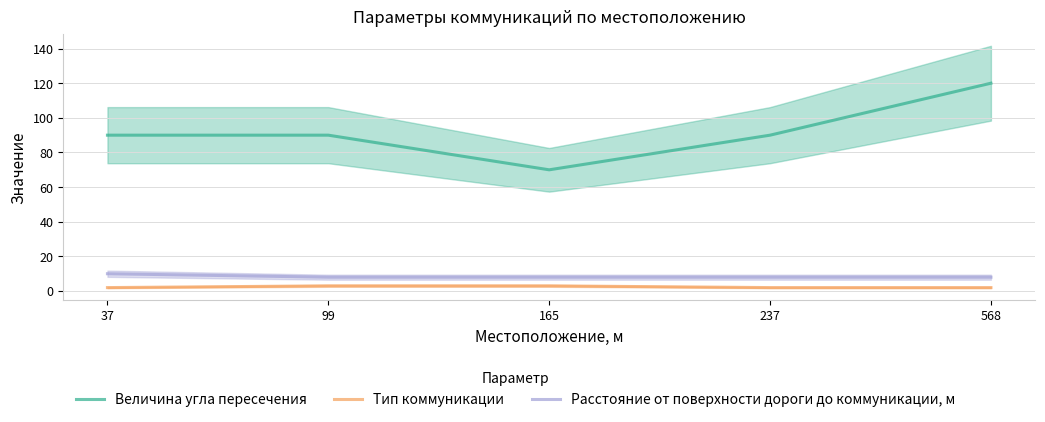

Which category has the highest value across all series?

568